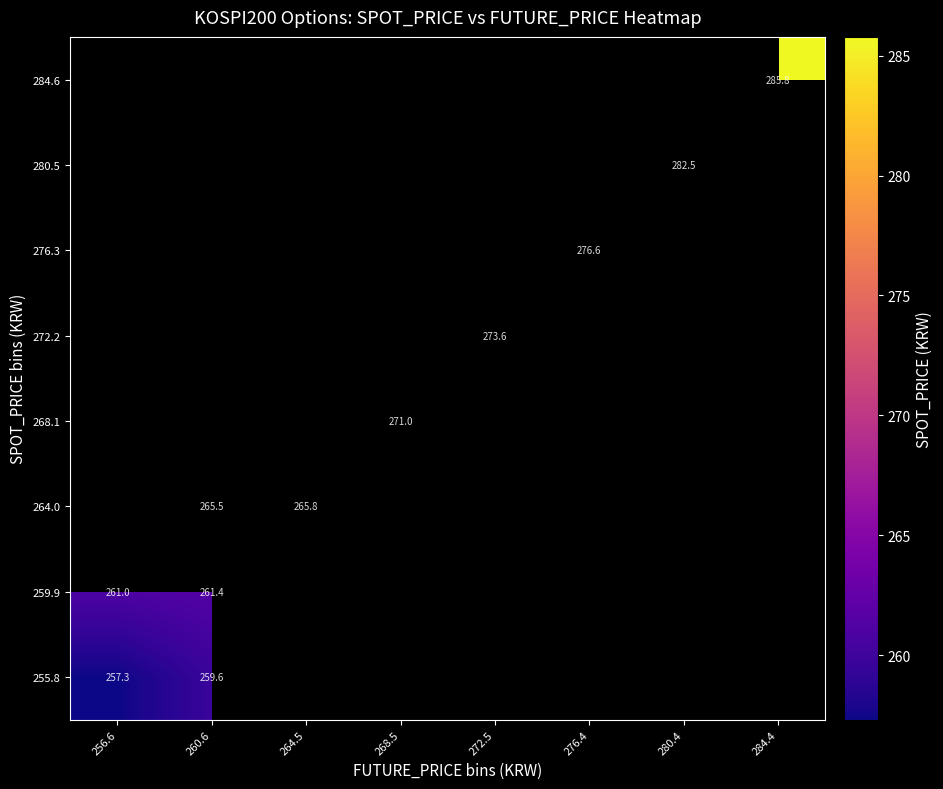

Count the number of categories in the chart.

8